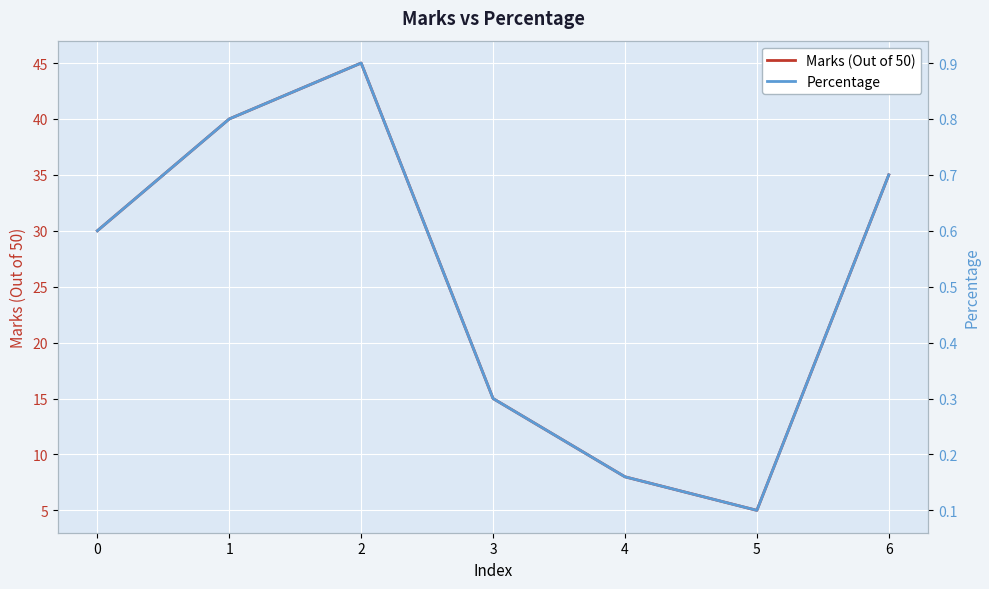

How many categories are shown in the chart?

7